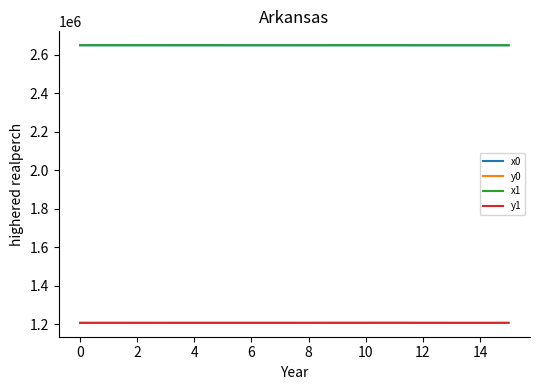

True or false: y1 and x0 cross at least once.

False